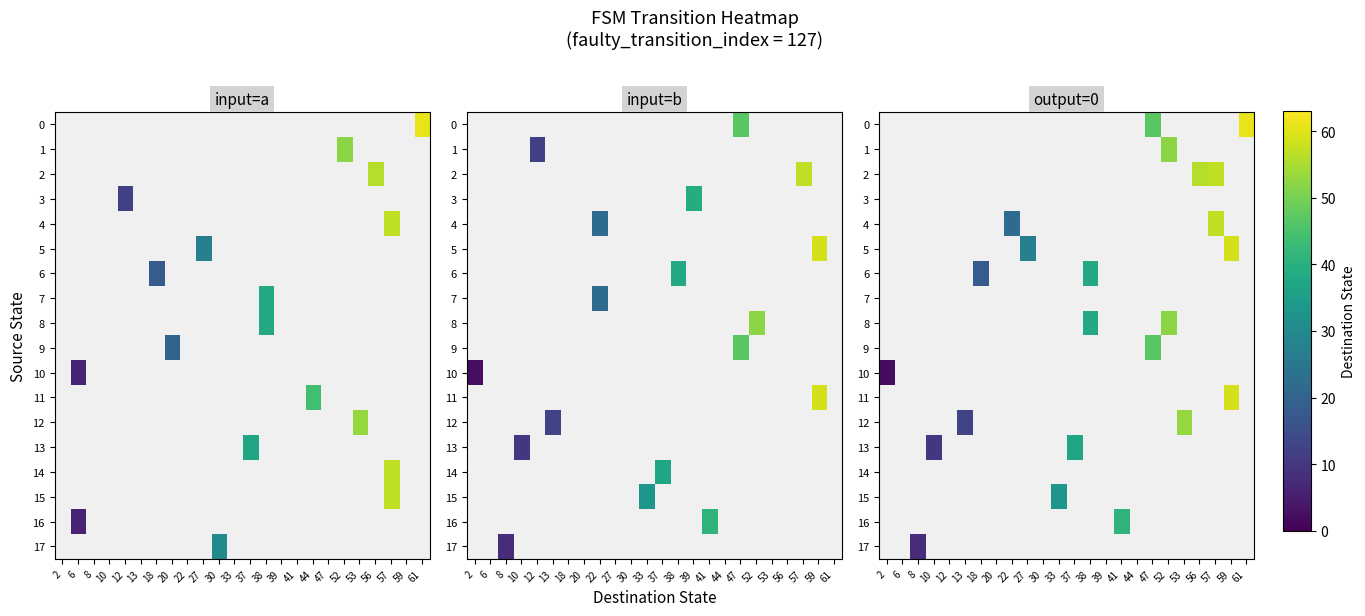

Is the value of 7 at 27 greater than the value of 12 at 22?

No